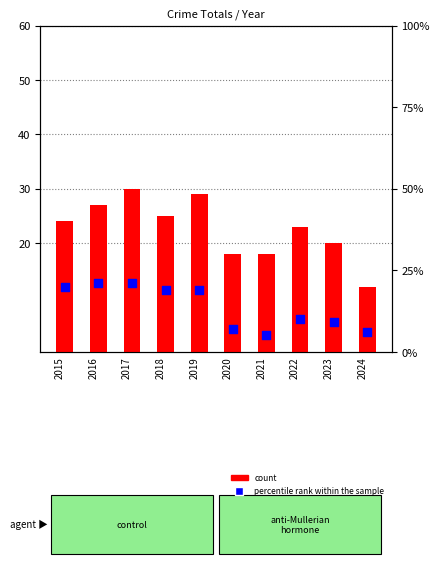

Which series has the widest spread of Y values?

count